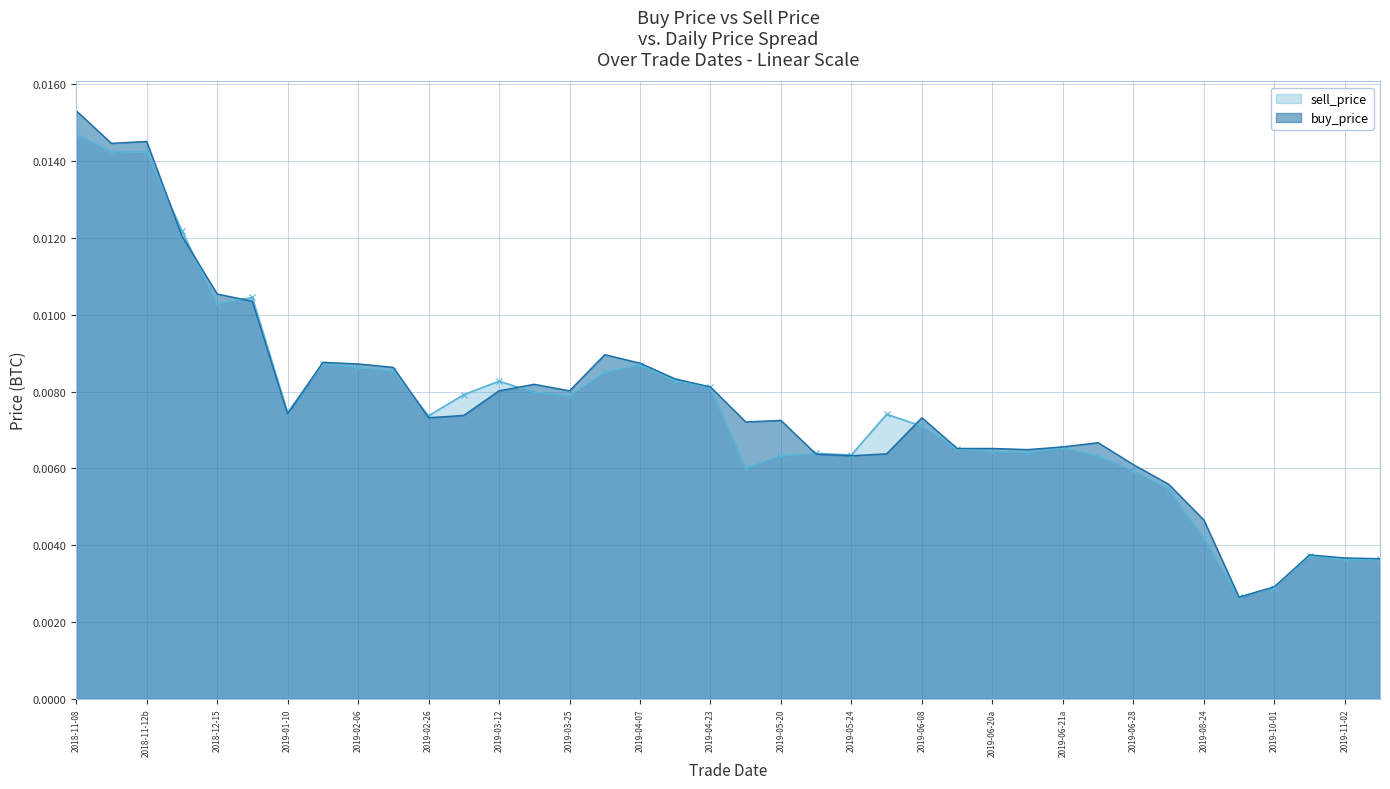

Which label corresponds to the largest value in the chart?

2018-11-08